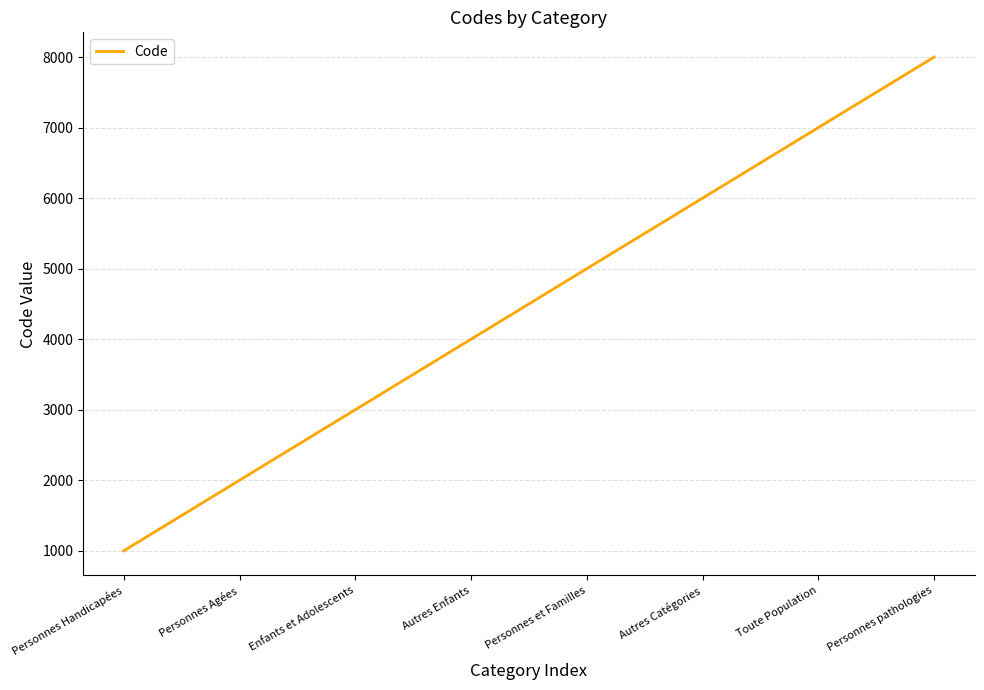

List the labels in order of value, largest first.

Personnes pathologies, Toute Population, Autres Catégories, Personnes et Familles, Autres Enfants, Enfants et Adolescents, Personnes Agées, Personnes Handicapées